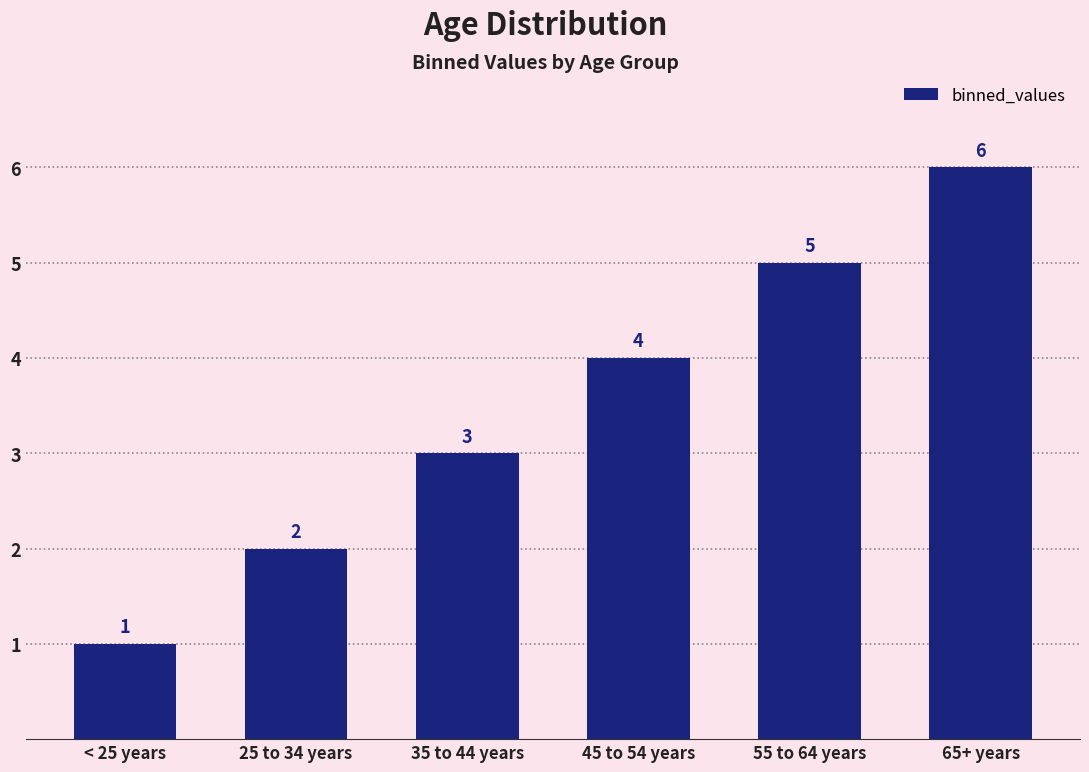

Reading left to right, transcribe all the data shown in this chart.

< 25 years=1	25 to 34 years=2	35 to 44 years=3	45 to 54 years=4	55 to 64 years=5	65+ years=6